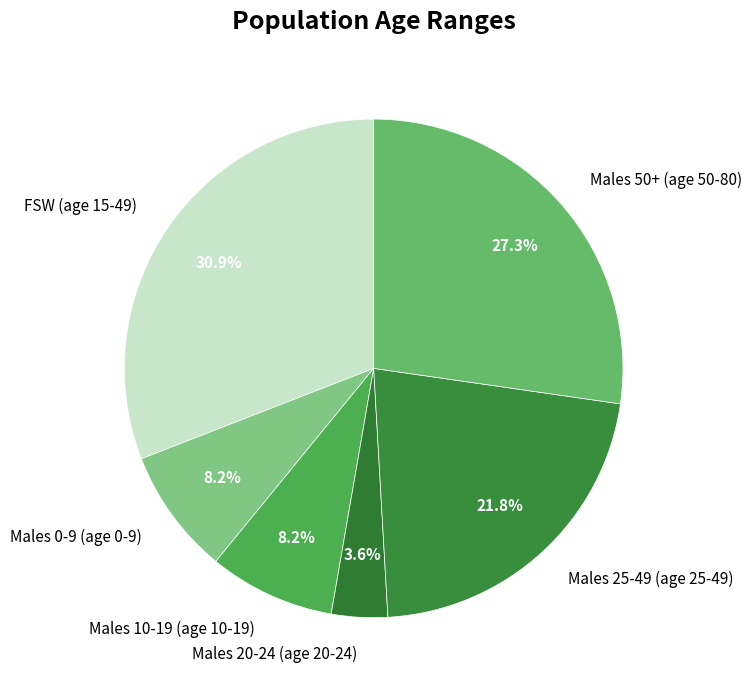

To the nearest percent, what is the difference between the largest and smallest slice percentages?

27%